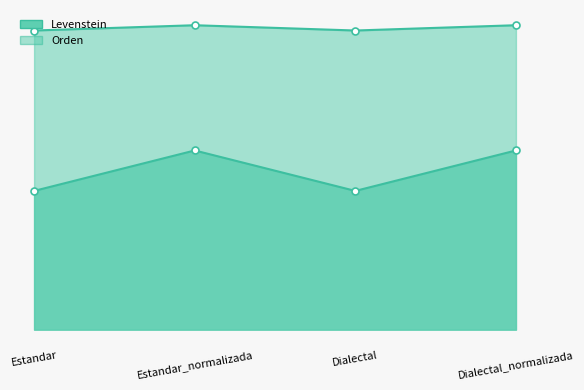

At which category does Levenstein reach its first local valley?

Dialectal